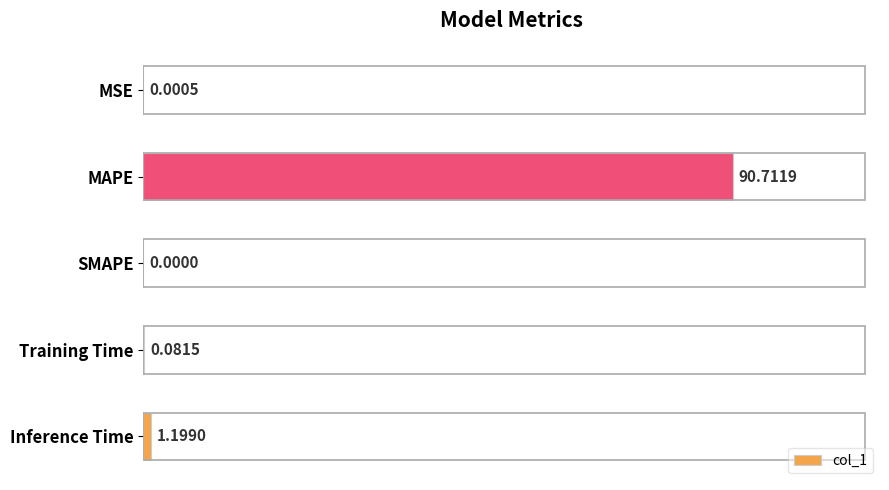

Where is the data nearest to the value 45?

Inference Time